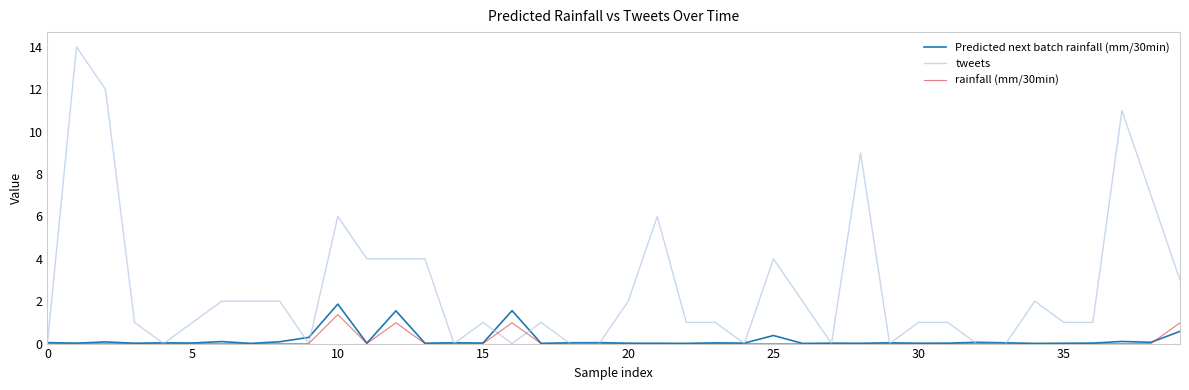

What are all the series names shown in the legend?

Predicted next batch rainfall (mm/30min), tweets, rainfall (mm/30min)